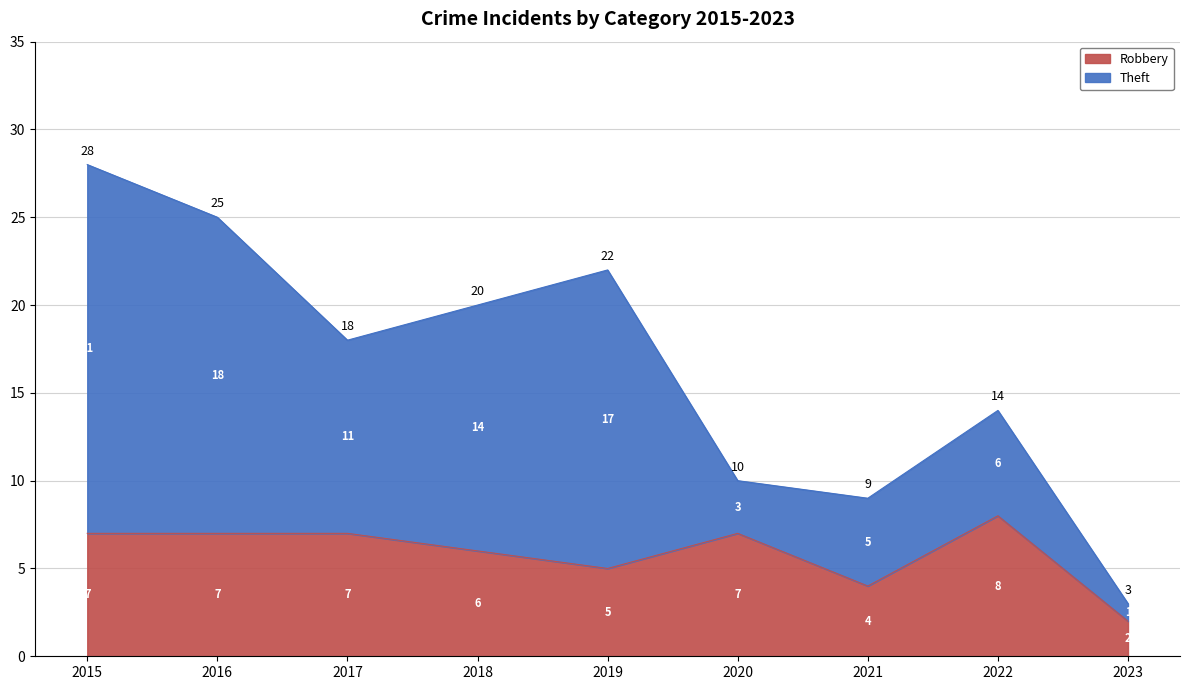

What is the smallest value displayed?

2